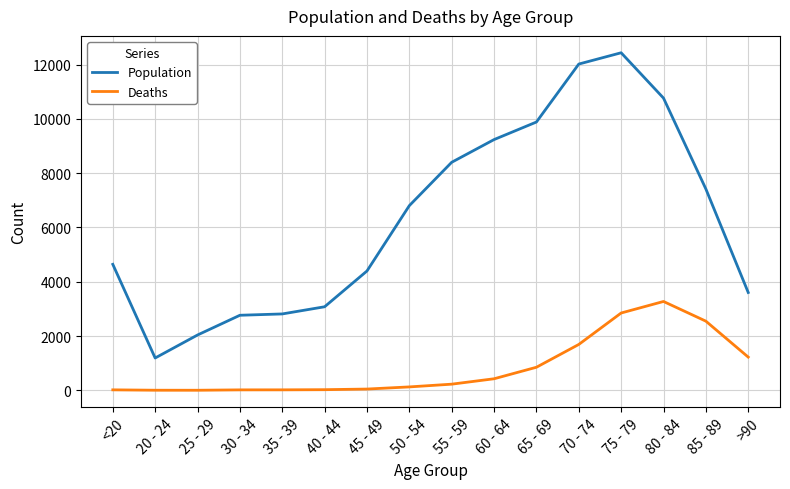

True or false: Population and Deaths cross at least once.

False